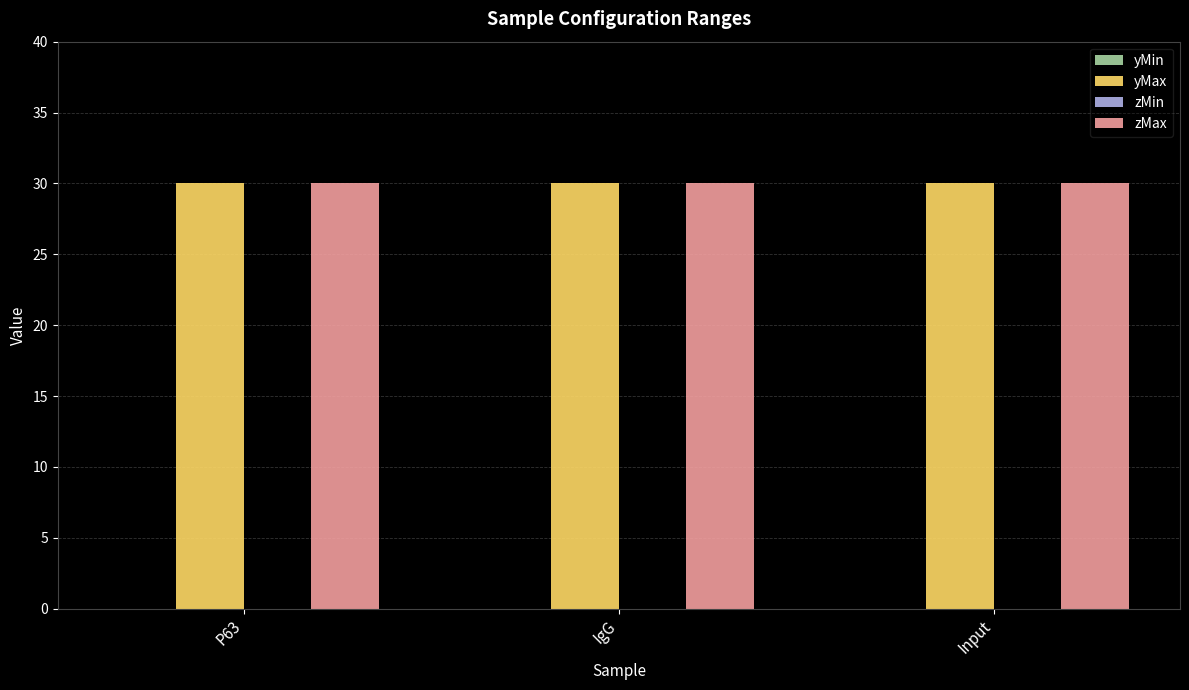

What is the spread (max minus min) of values at Input?

30